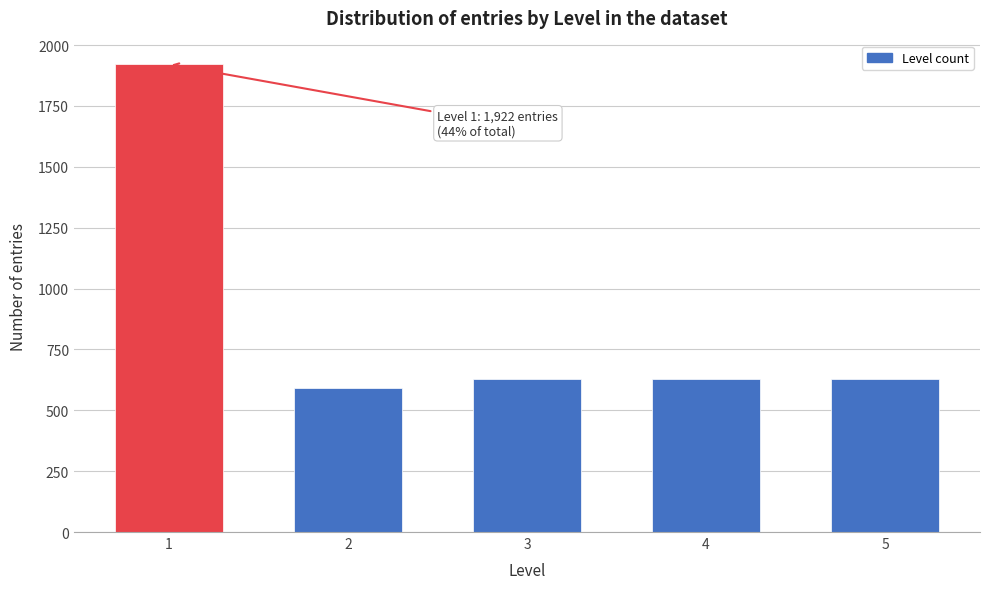

Reading left to right, list all the values displayed in this chart.

1922	590	628	628	628